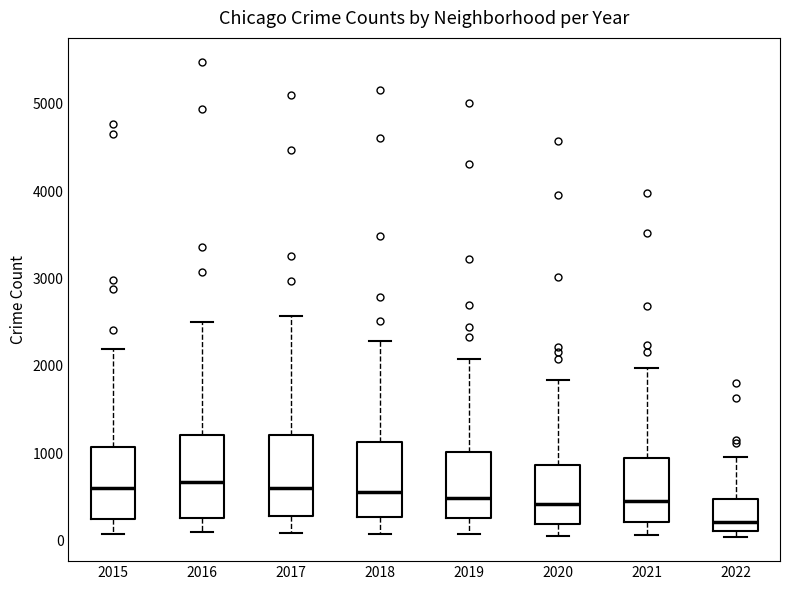

Reading left to right, read every box against the y-axis: the position of its median line, the range the box covers, and the ends of its whiskers. The values are not printed on the chart, so give them approximately, as read against the axis.

2015: median 600, box 300 to 1100, whiskers 100 to 2200
2016: median 700, box 300 to 1200, whiskers 100 to 2500
2017: median 600, box 300 to 1200, whiskers 100 to 2600
2018: median 600, box 300 to 1100, whiskers 100 to 2300
2019: median 500, box 300 to 1000, whiskers 100 to 2100
2020: median 400, box 200 to 900, whiskers 100 to 1800
2021: median 500, box 200 to 1000, whiskers 100 to 2000
2022: median 200, box 100 to 500, whiskers 0 to 1000